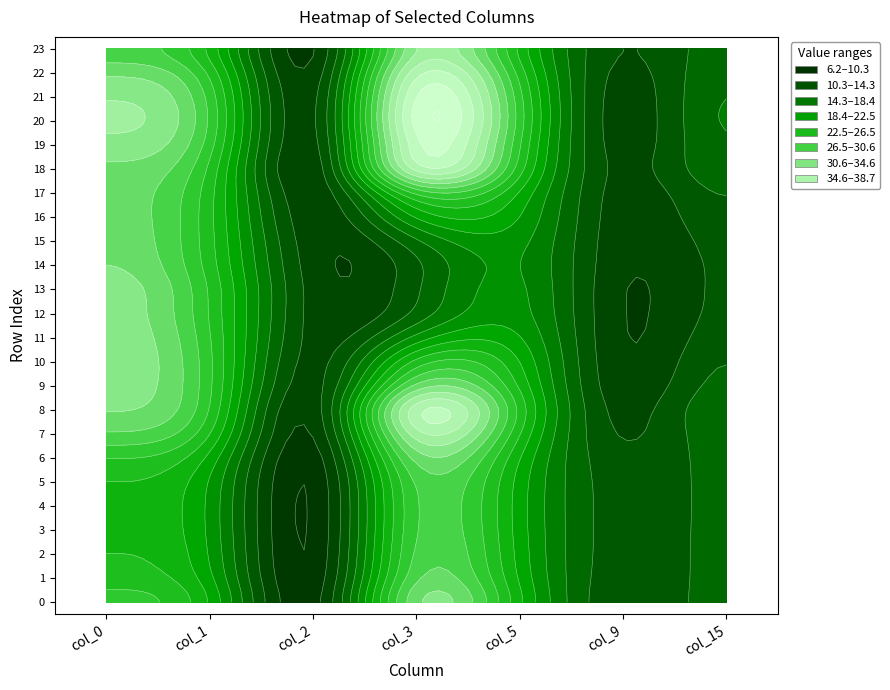

What is the total value across all series at 19?

150.0